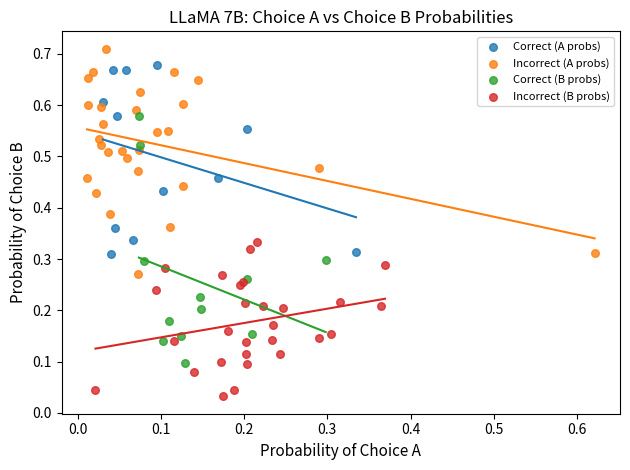

What are all the series names shown in the legend?

Correct (A probs), Incorrect (A probs), Correct (B probs), Incorrect (B probs)